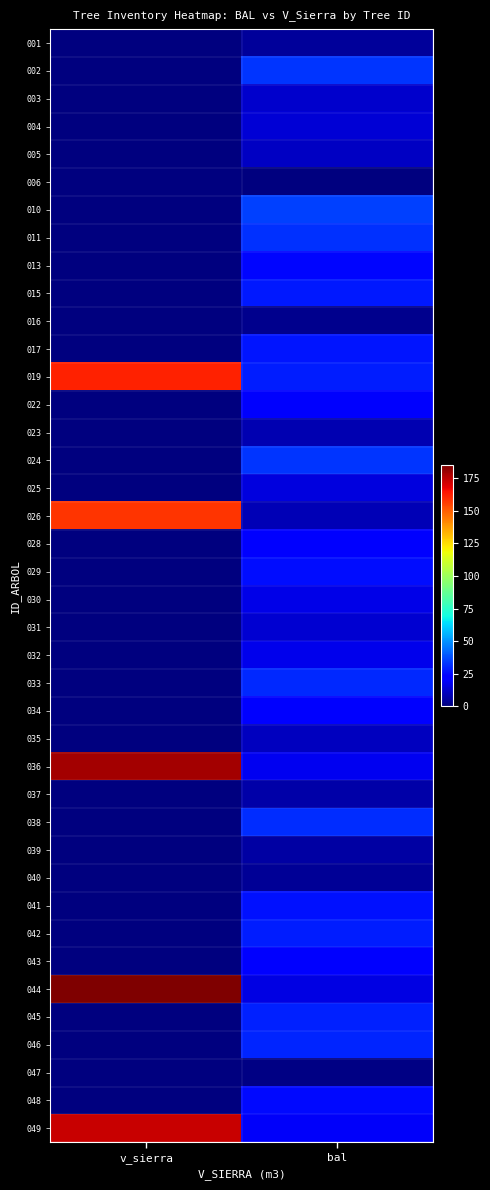

Reading right to left, what are all the values shown in this chart?

001: bal=4.8	v_sierra=0.0
002: bal=32.6	v_sierra=0.0
003: bal=12.4	v_sierra=0.0
004: bal=14.3	v_sierra=0.0
005: bal=11.4	v_sierra=0.0
006: bal=0.0	v_sierra=0.0
010: bal=34.9	v_sierra=0.0
011: bal=32.0	v_sierra=0.0
013: bal=24.1	v_sierra=0.0
015: bal=27.5	v_sierra=0.0
016: bal=2.5	v_sierra=0.0
017: bal=26.9	v_sierra=0.0
019: bal=28.2	v_sierra=161.4
022: bal=20.3	v_sierra=0.0
023: bal=8.2	v_sierra=0.0
024: bal=33.2	v_sierra=0.0
025: bal=15.3	v_sierra=0.0
026: bal=9.3	v_sierra=158.3
028: bal=21.1	v_sierra=0.0
029: bal=25.5	v_sierra=0.0
030: bal=17.0	v_sierra=0.0
031: bal=13.3	v_sierra=0.0
032: bal=17.9	v_sierra=0.0
033: bal=30.8	v_sierra=0.0
034: bal=22.6	v_sierra=0.0
035: bal=10.3	v_sierra=0.0
036: bal=18.7	v_sierra=178.9
037: bal=7.1	v_sierra=0.0
038: bal=31.4	v_sierra=0.0
039: bal=5.9	v_sierra=0.0
040: bal=3.7	v_sierra=0.0
041: bal=26.2	v_sierra=0.0
042: bal=28.9	v_sierra=0.0
043: bal=23.3	v_sierra=0.0
044: bal=16.2	v_sierra=185.2
045: bal=29.5	v_sierra=0.0
046: bal=30.2	v_sierra=0.0
047: bal=1.2	v_sierra=0.0
048: bal=24.8	v_sierra=0.0
049: bal=19.5	v_sierra=172.9